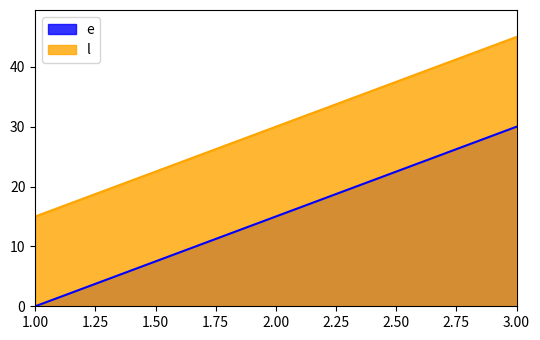

What is the value of the l point at the 1st from the left?

15